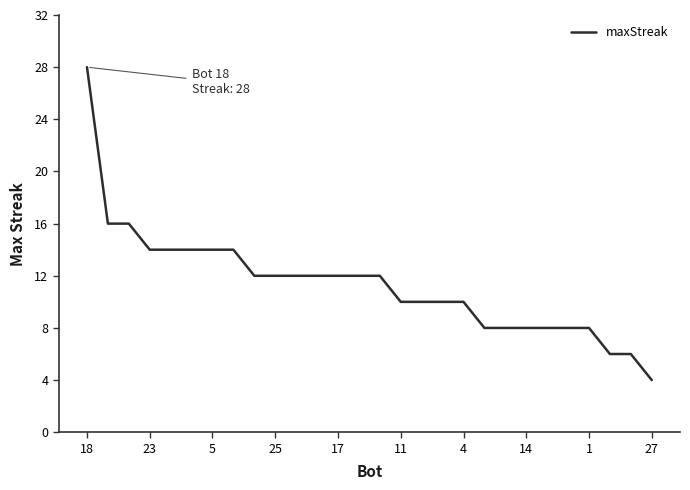

What is the smallest value displayed?

4